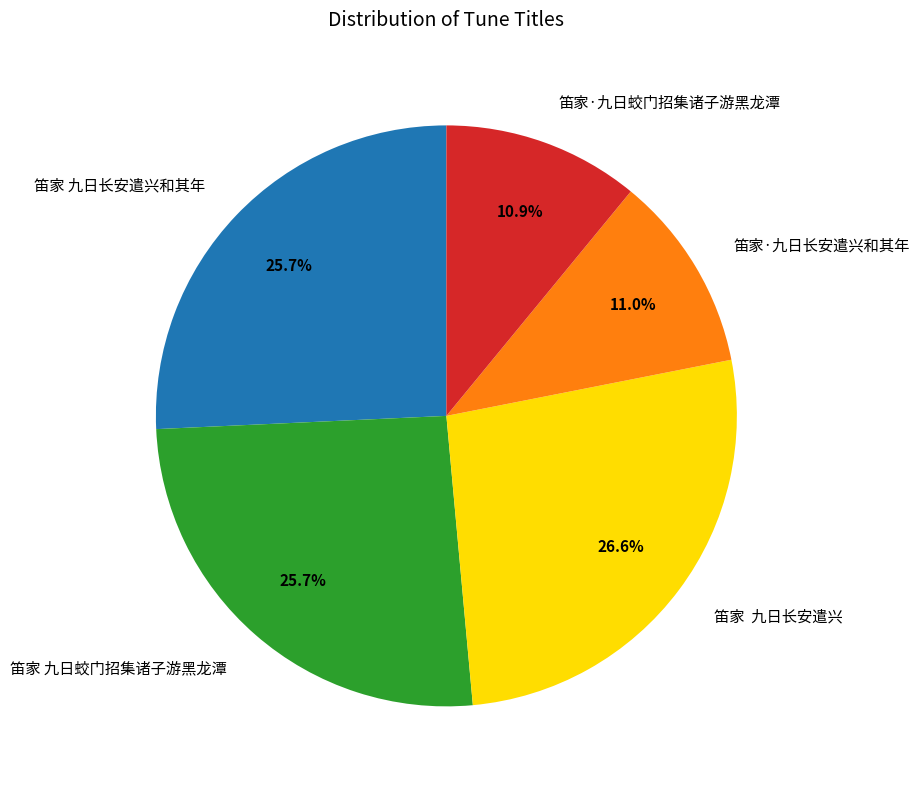

Between 笛家·九日长安遣兴和其年 and 笛家 九日蛟门招集诸子游黑龙潭, which is larger?

笛家 九日蛟门招集诸子游黑龙潭